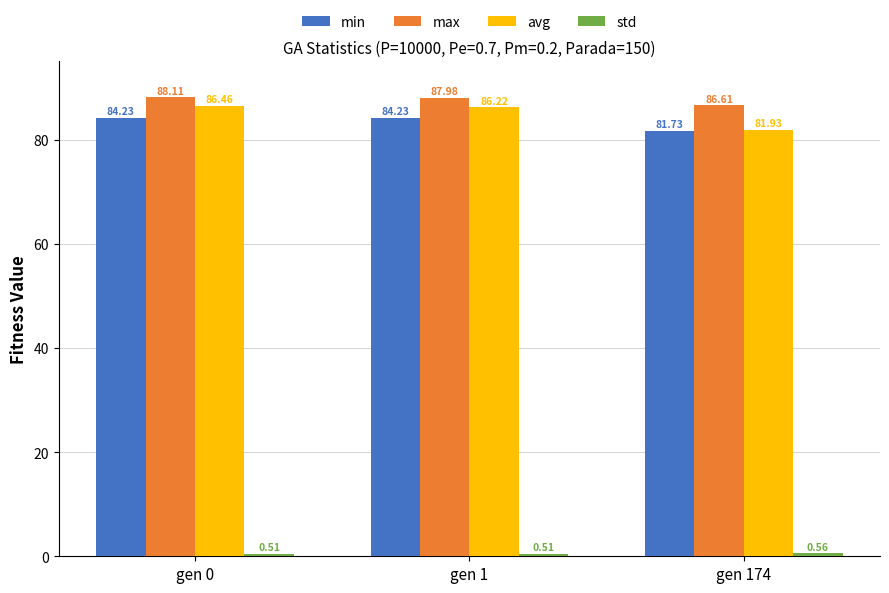

True or false: avg has a value of 114.9 at gen 0.

False